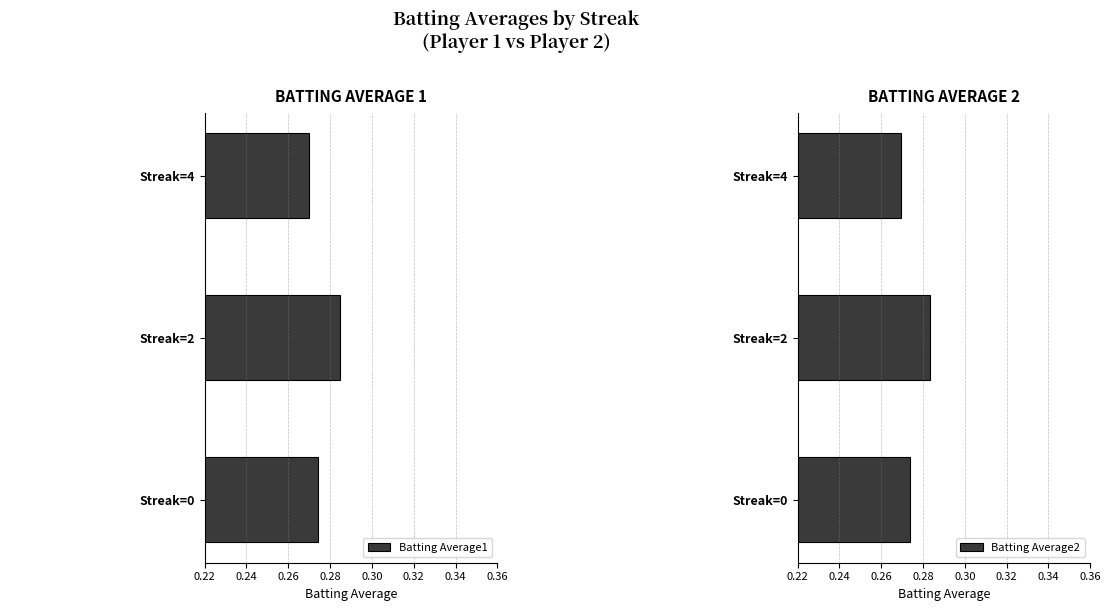

Rank the series by their maximum value, from lowest to highest.

Batting Average2, Batting Average1